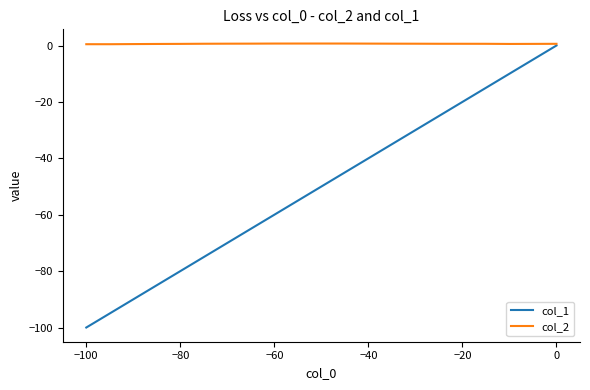

Which series has the widest spread of values?

col_1